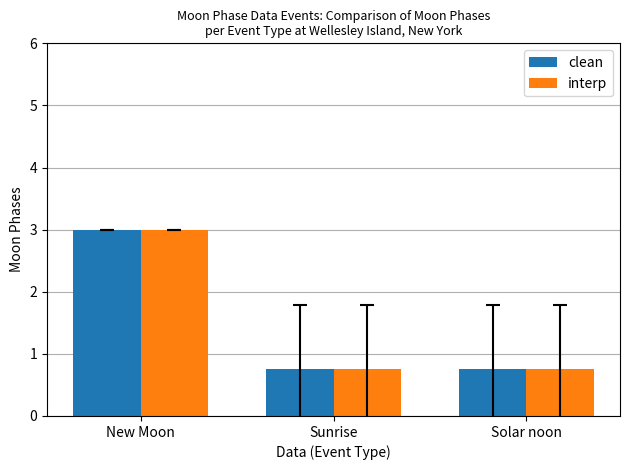

How many bars are there in total?

6